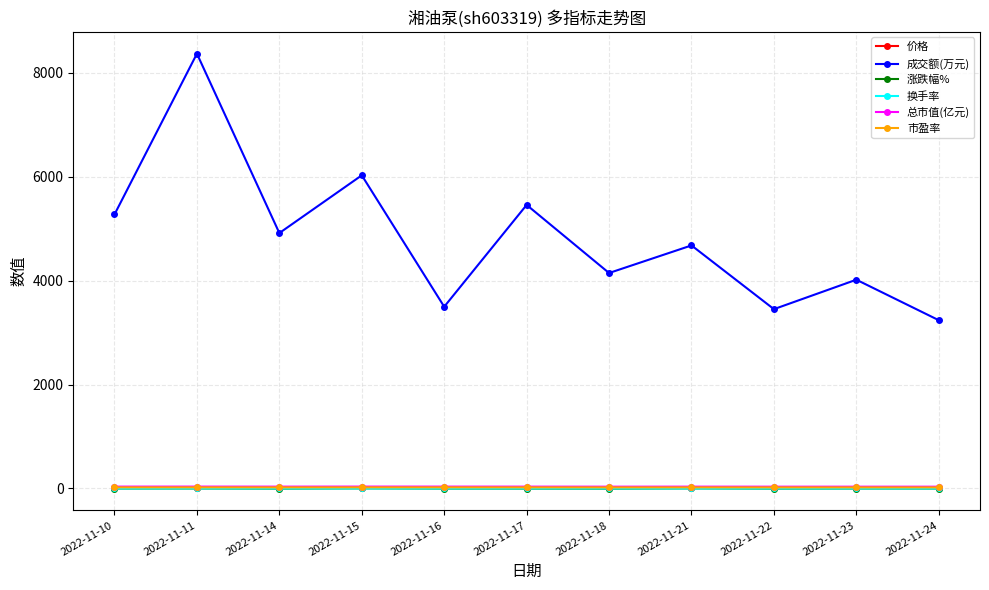

Which series changed the most between 2022-11-15 and 2022-11-21?

成交额(万元)